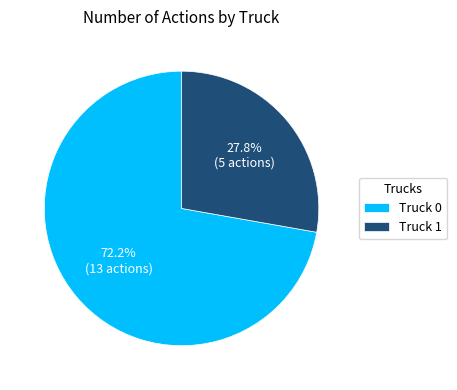

True or false: Truck 1 accounts for 28% of the total.

True